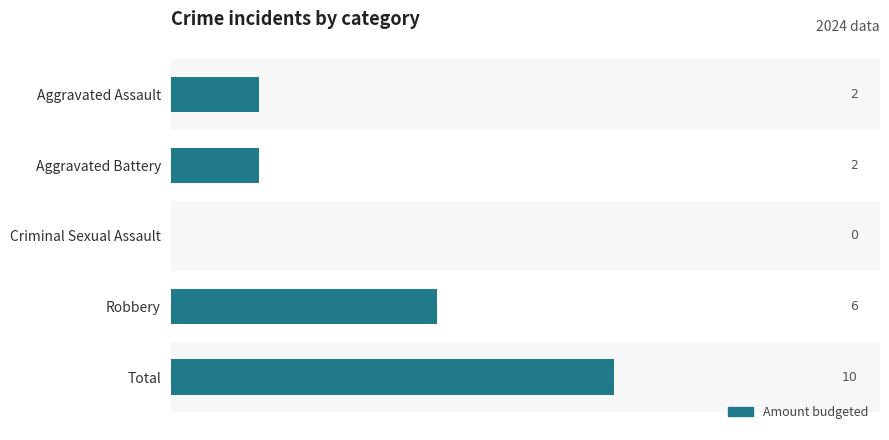

Count the number of values greater than 2.

2